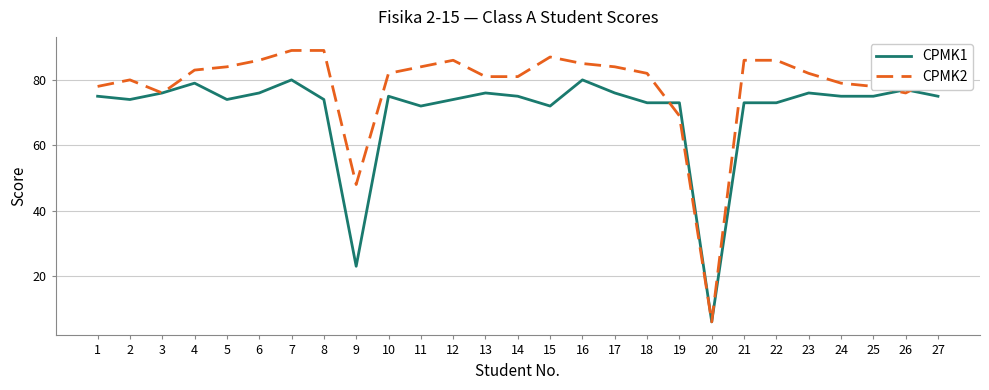

At which label does CPMK1 reach its minimum?

20